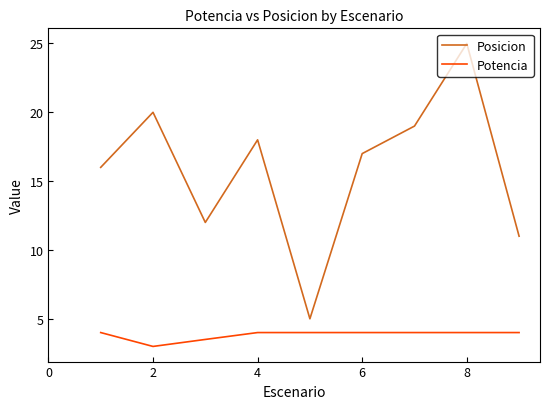

Which series has the largest range (max minus min)?

Posicion